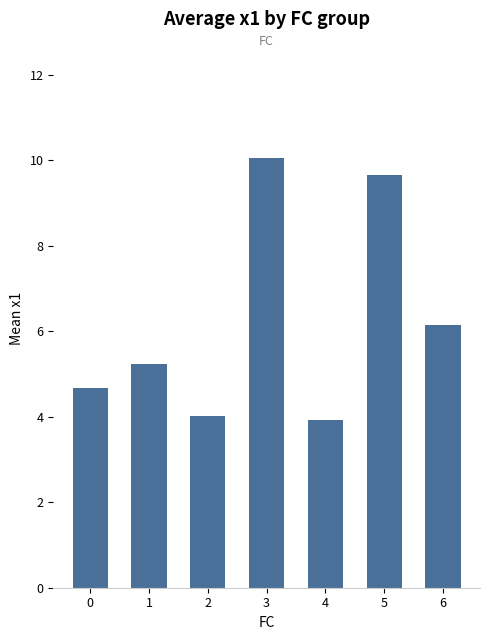

Reading left to right, extract all data points from this chart.

0=4.7	1=5.2	2=4.0	3=10.1	4=3.9	5=9.7	6=6.1